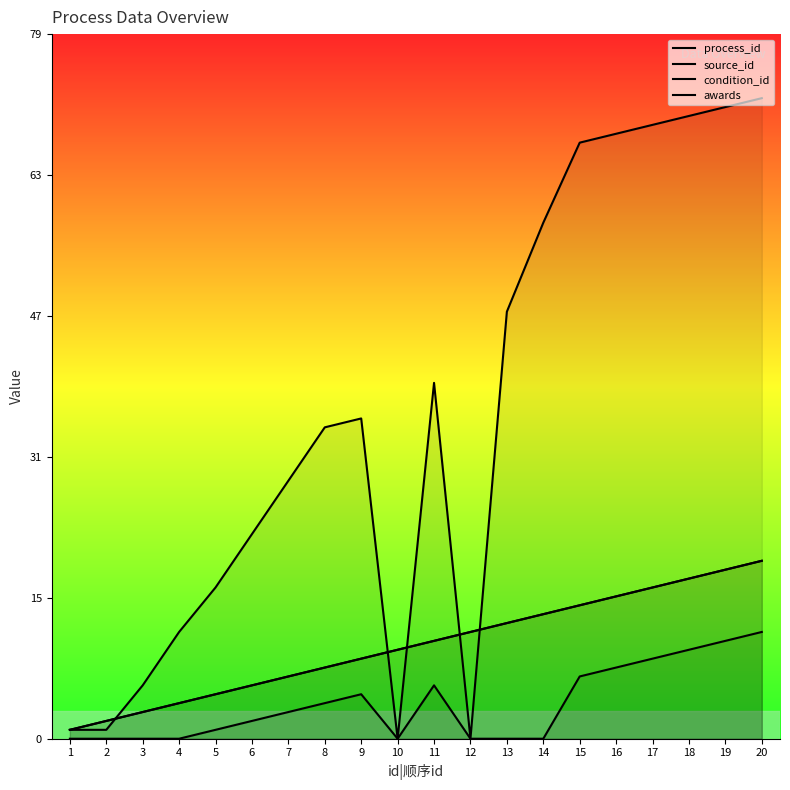

How many categories are shown in the chart?

20